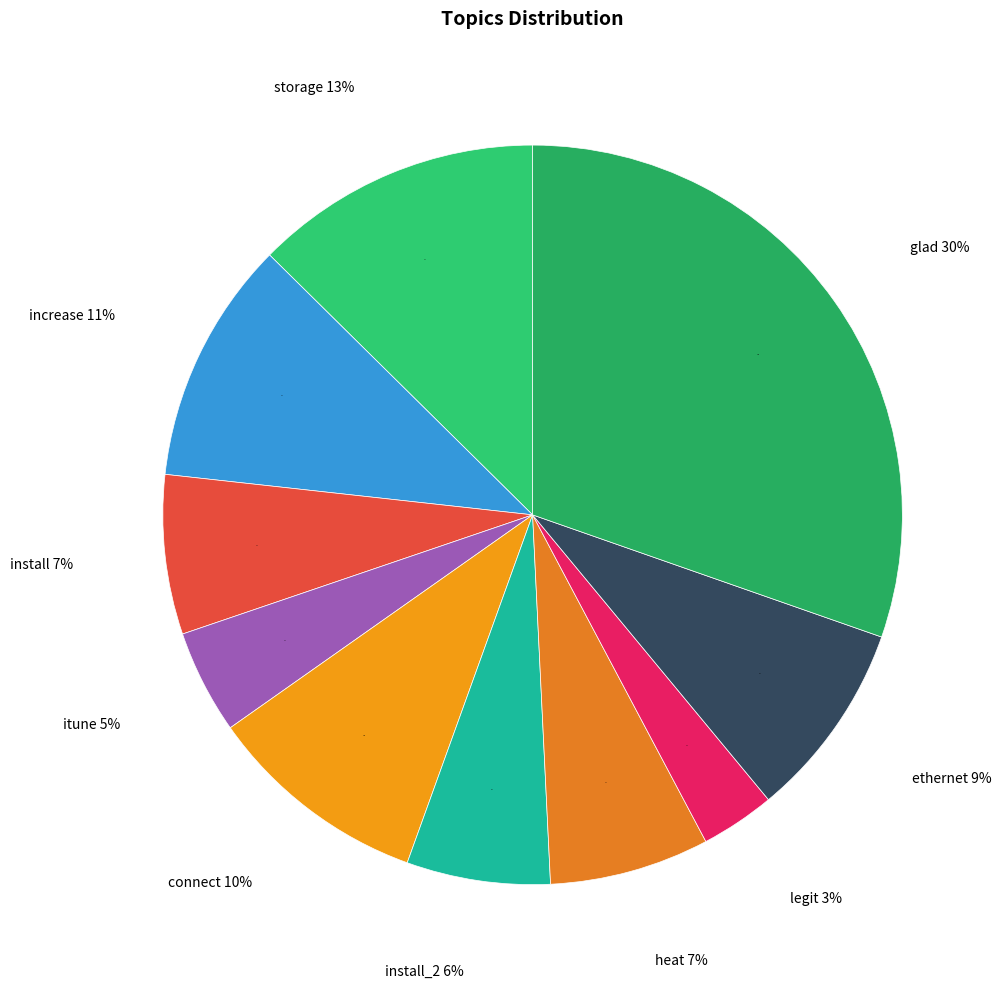

Is there a majority slice in this chart?

No